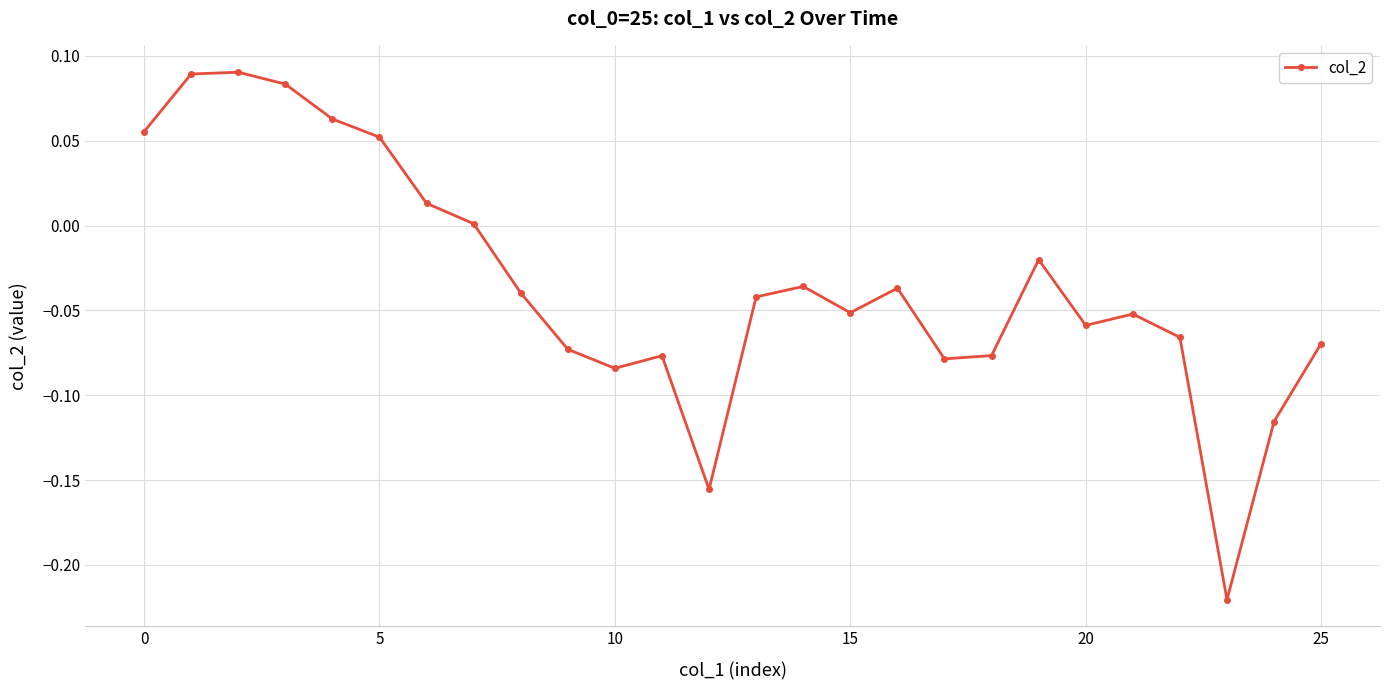

What is the difference between the second highest and minimum values?

0.3